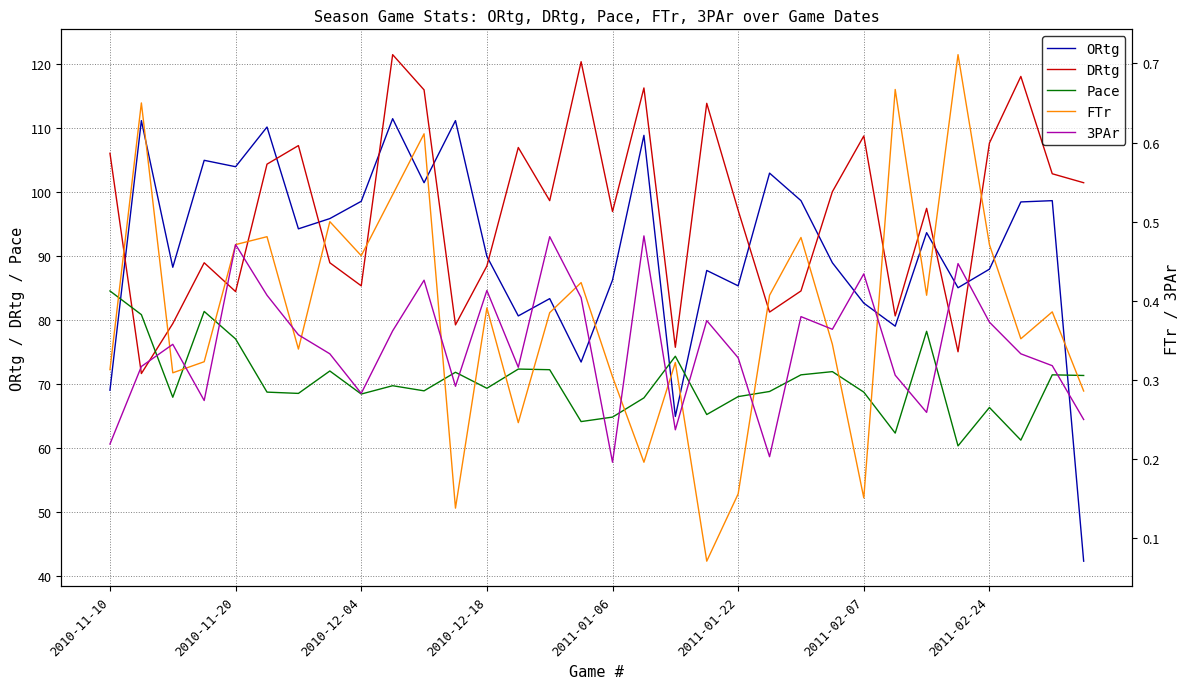

Reading left to right, what are all the values shown in this chart?

ORtg: 69.0	111.1	88.2	104.9	103.9	110.1	94.2	95.8	98.5	111.4	101.4	111.1	89.9	80.6	83.3	73.4	86.2	108.8	64.9	87.7	85.3	102.9	98.6	88.9	82.6	79.0	93.6	85.0	87.9	98.4	98.6	42.3
DRtg: 106.0	71.6	79.4	88.9	84.4	104.3	107.2	88.9	85.3	121.4	115.9	79.2	88.4	106.9	98.6	120.3	96.9	116.2	75.7	113.8	97.1	81.2	84.5	100.0	108.7	80.6	97.4	75.0	107.6	118.0	102.8	101.4
Pace: 84.5	80.8	67.9	81.3	77.0	68.7	68.5	72.0	68.4	69.7	68.9	71.8	69.3	72.3	72.2	64.1	64.8	67.8	74.3	65.2	68.0	68.8	71.4	71.9	68.7	62.3	78.2	60.3	66.3	61.2	71.4	71.3
FTr: 0.3	0.7	0.3	0.3	0.5	0.5	0.3	0.5	0.5	0.5	0.6	0.1	0.4	0.2	0.4	0.4	0.3	0.2	0.3	0.1	0.2	0.4	0.5	0.3	0.2	0.7	0.4	0.7	0.5	0.4	0.4	0.3
3PAr: 0.2	0.3	0.3	0.3	0.5	0.4	0.4	0.3	0.3	0.4	0.4	0.3	0.4	0.3	0.5	0.4	0.2	0.5	0.2	0.4	0.3	0.2	0.4	0.4	0.4	0.3	0.3	0.4	0.4	0.3	0.3	0.2